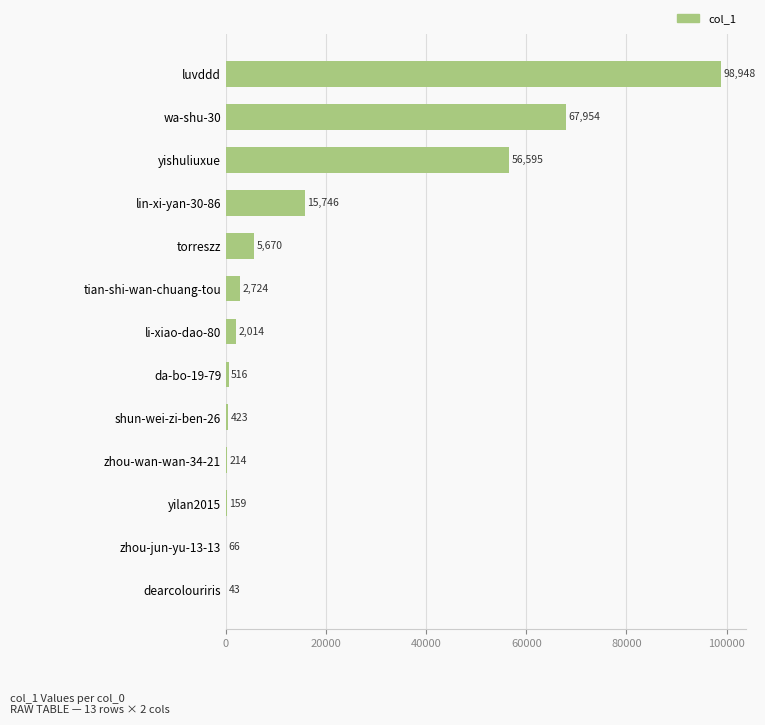

The chart shows a value of 5670 at torreszz. True or false?

True